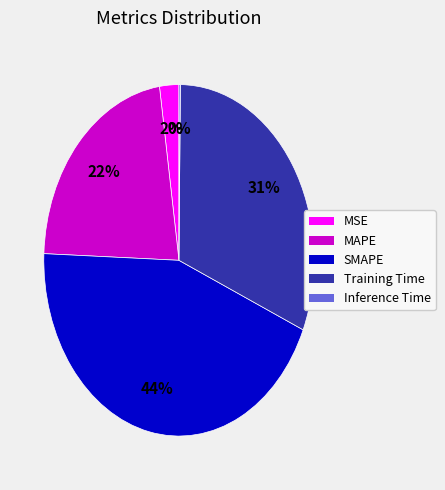

To the nearest percent, what is the difference between the largest and smallest slice percentages?

44%